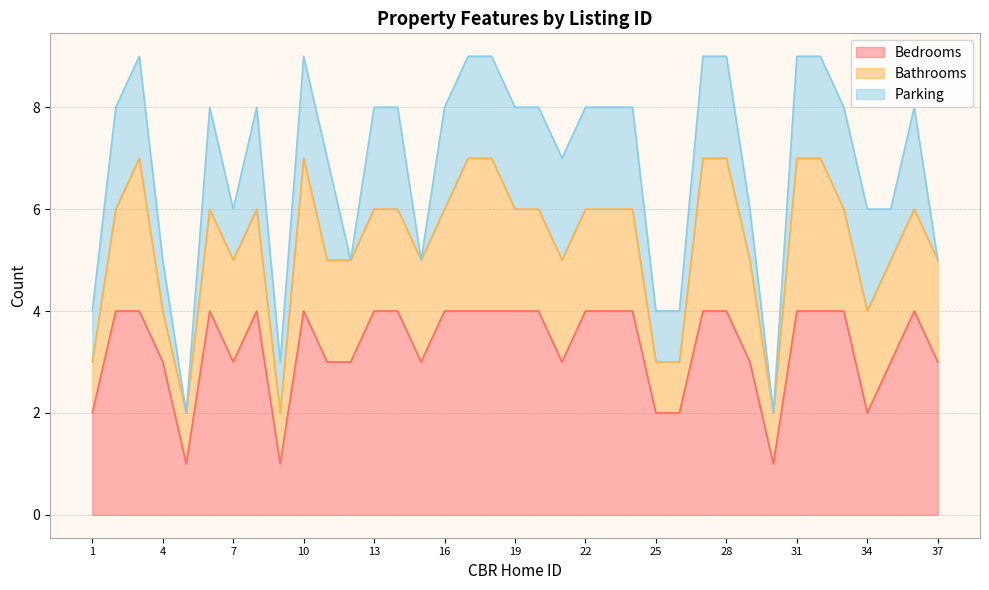

Rank the series at 14 from highest to lowest value.

Bedrooms, Bathrooms, Parking